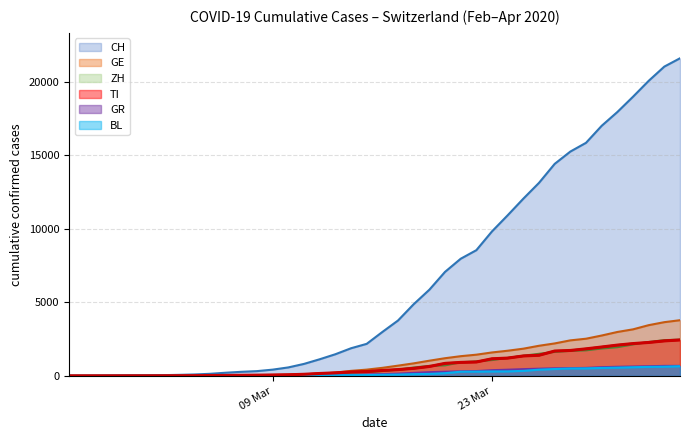

What is the average value of the TI series?

743